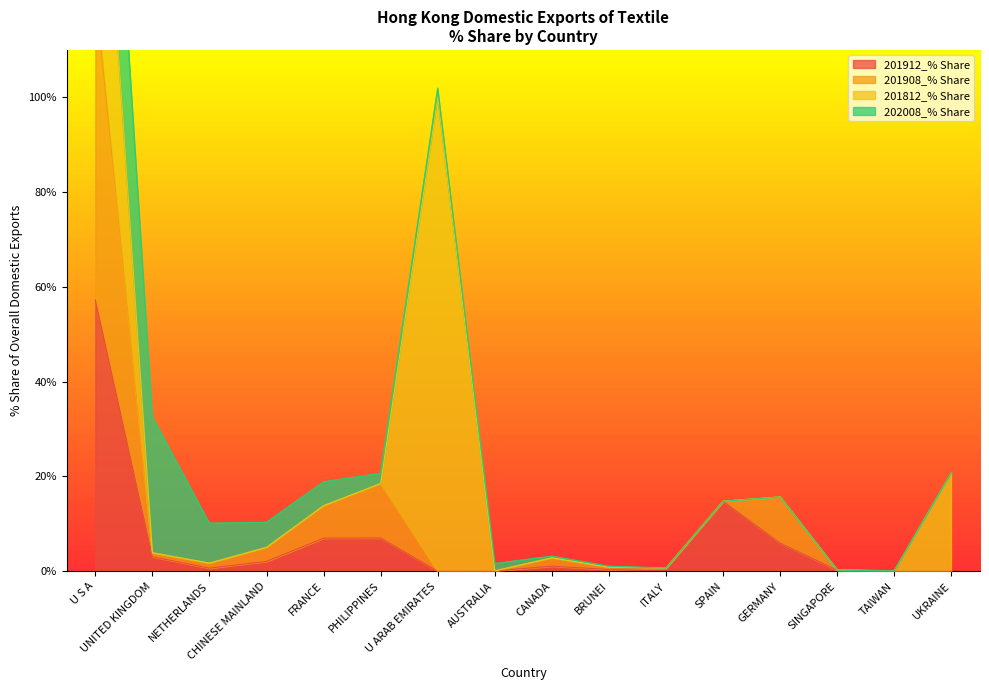

At which label does 201912_% Share reach its peak?

U S A